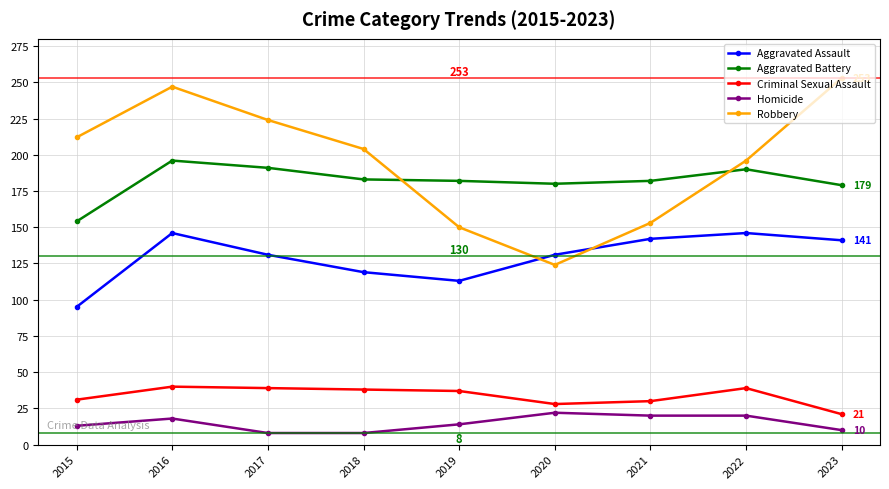

True or false: Aggravated Assault and Robbery intersect in this chart.

True